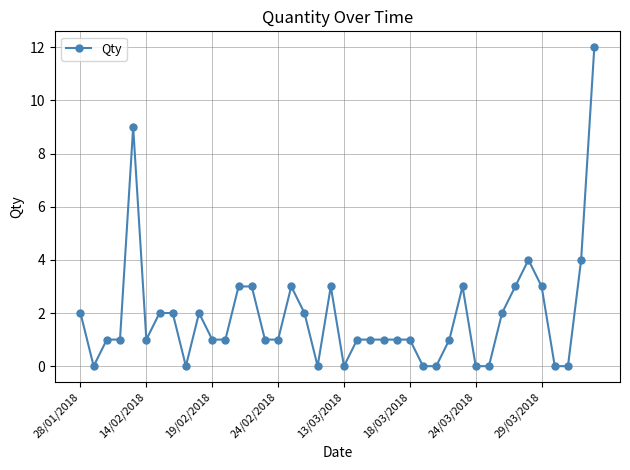

What is the value of the 11th point from the left?

1